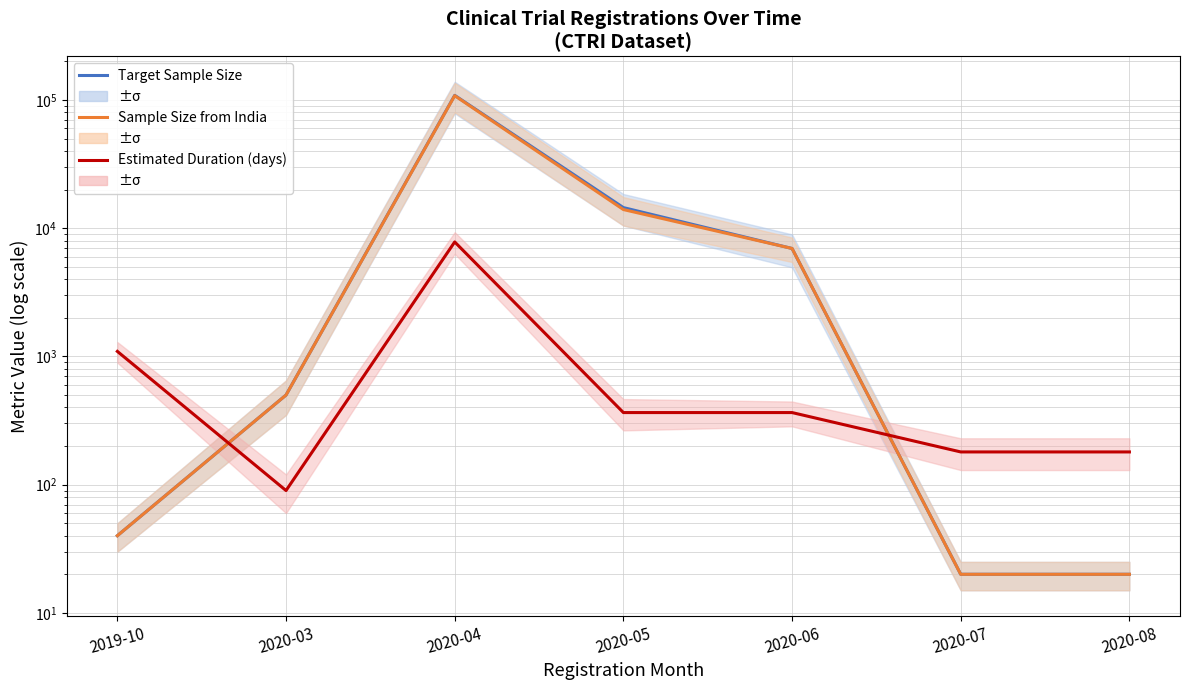

How many lines are shown in the chart?

3